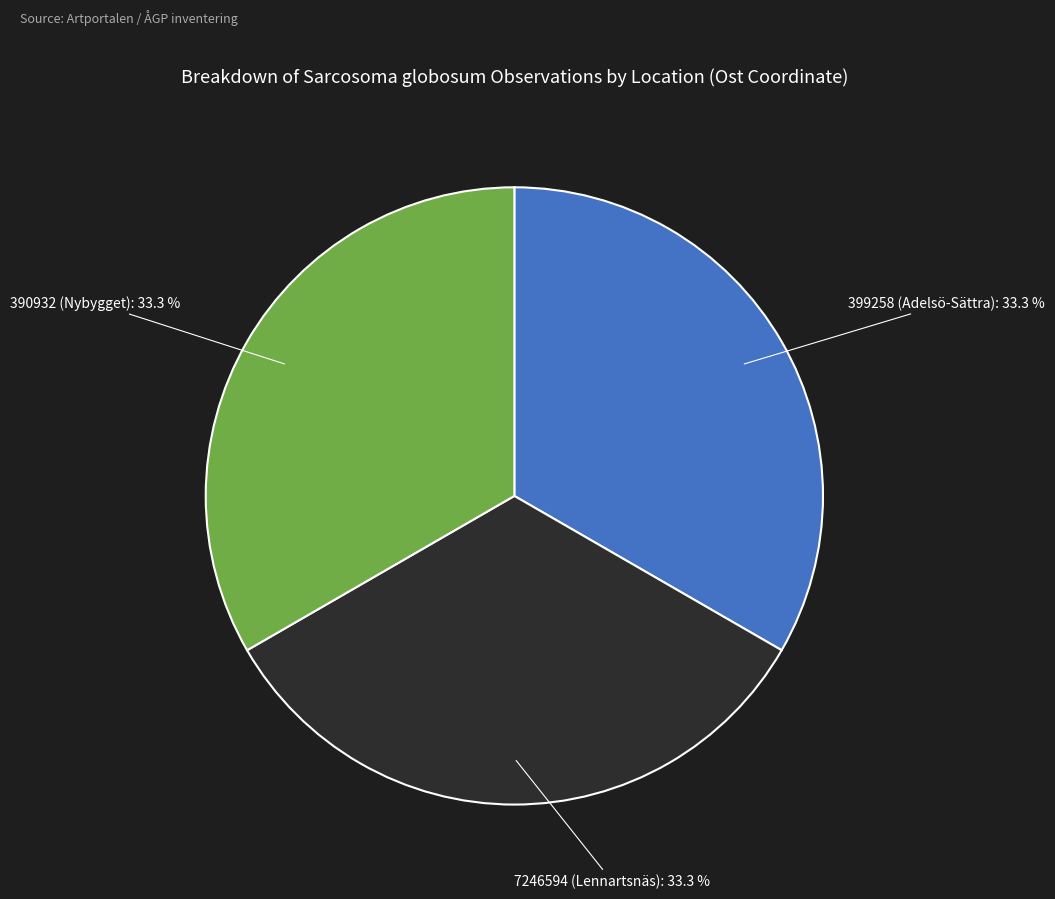

Does any single category account for the majority?

No